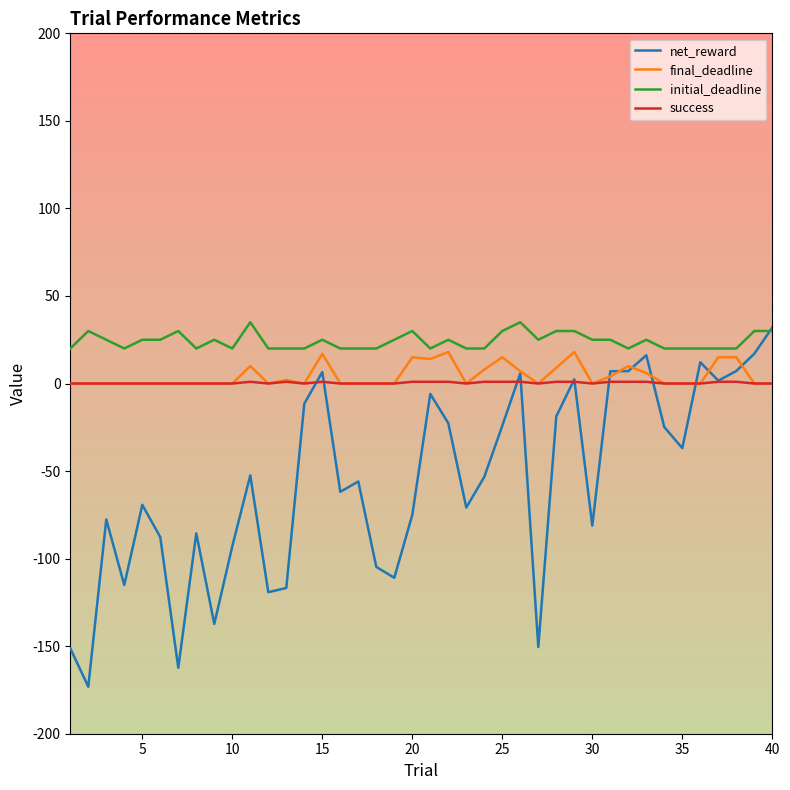

Which series has the largest total across all categories?

initial_deadline